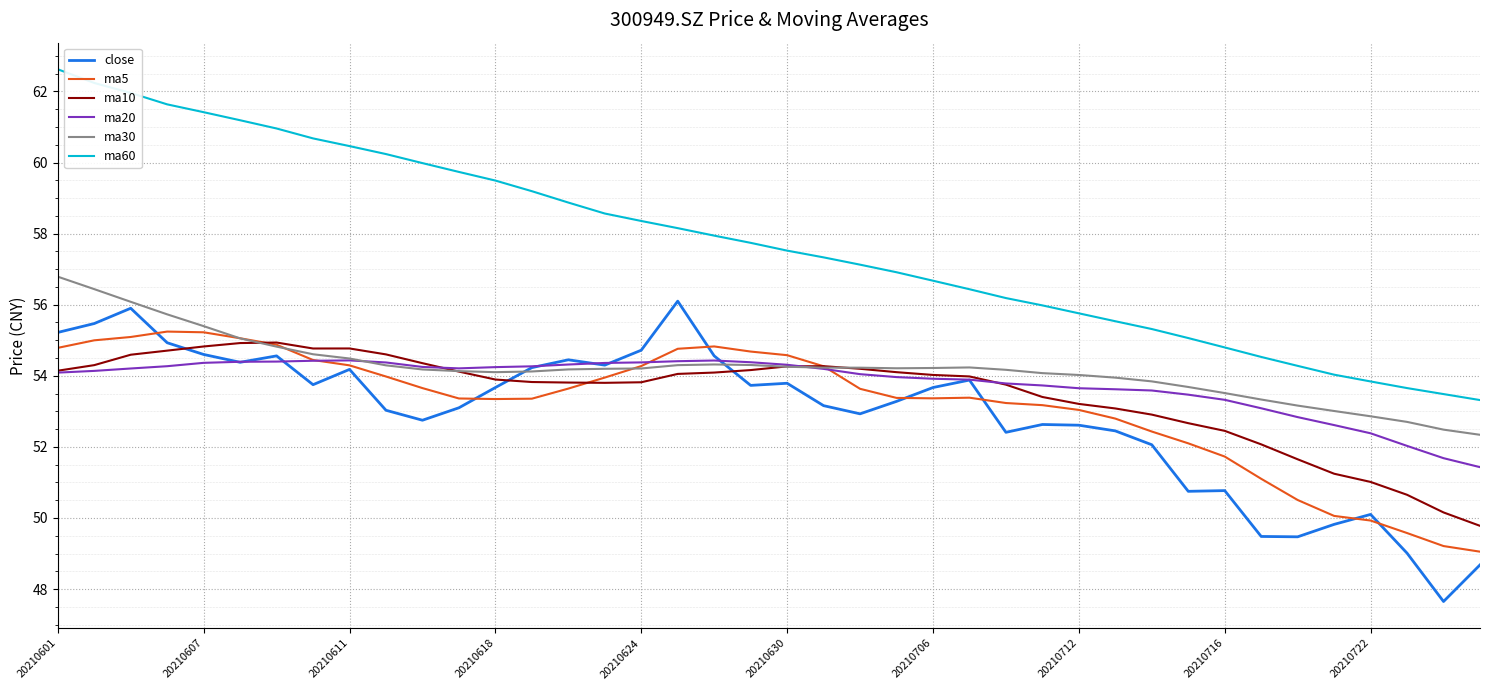

Rank the series by their maximum value, from highest to lowest.

ma60, ma30, close, ma5, ma10, ma20